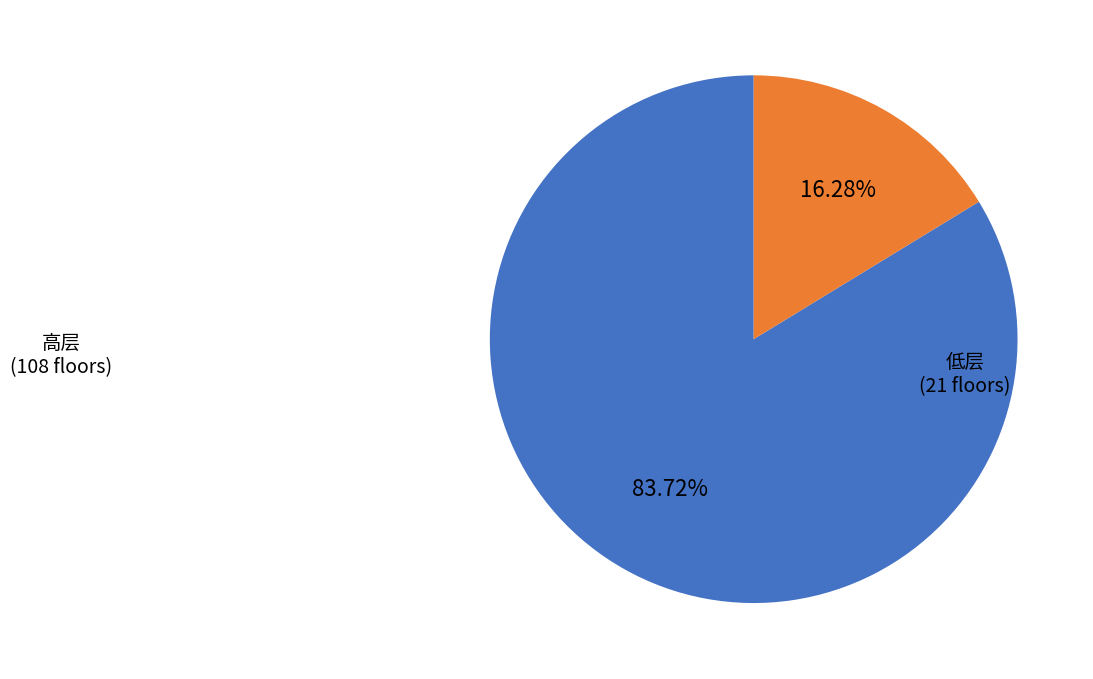

Does any single category account for the majority?

Yes